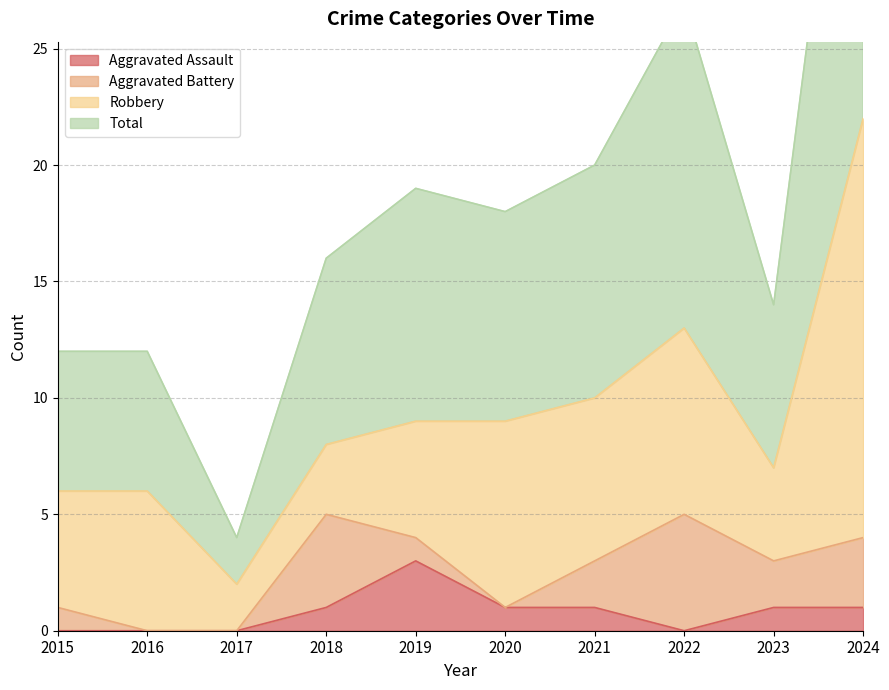

The Aggravated Assault series shows 0 at 2016. True or false?

True